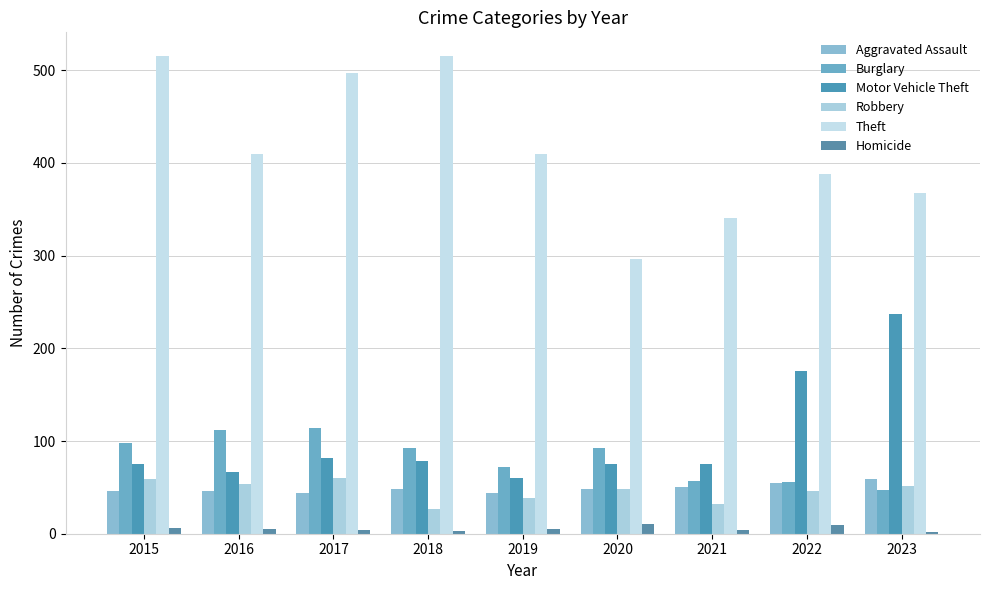

Rank the series at 2017 from lowest to highest value.

Homicide, Aggravated Assault, Robbery, Motor Vehicle Theft, Burglary, Theft